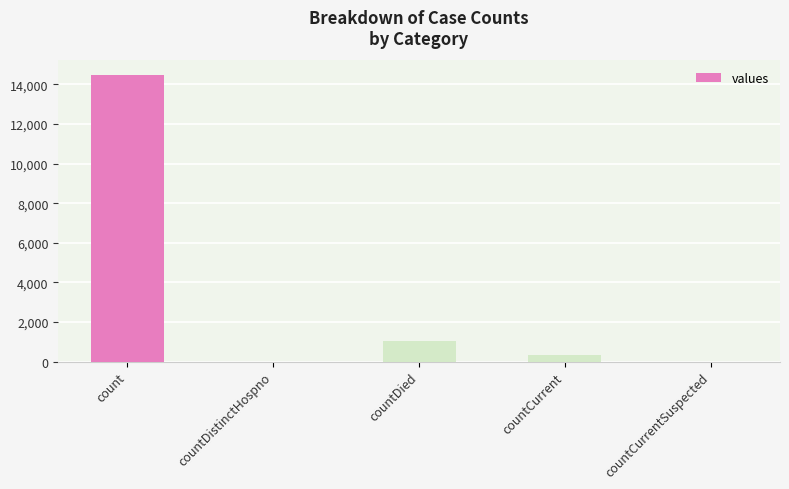

Count the number of data series in this chart.

1